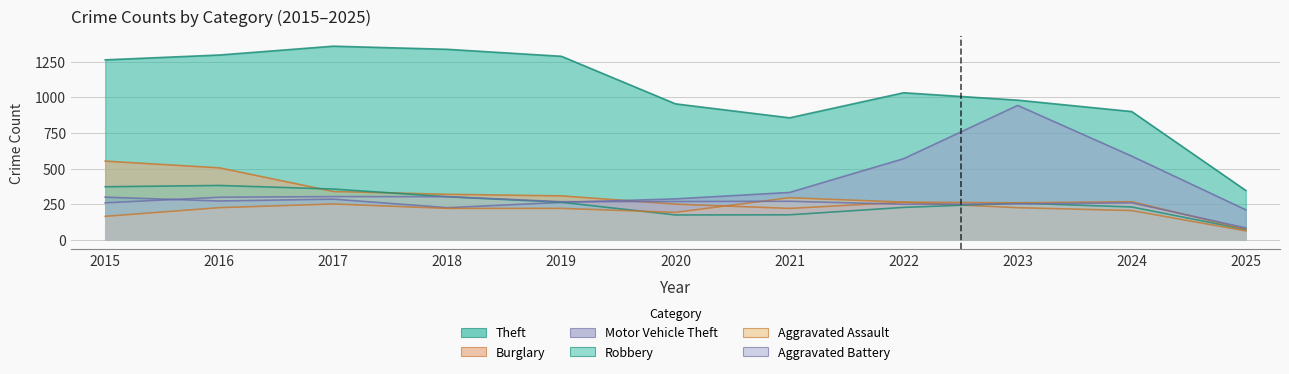

What is the greatest value displayed?

1359